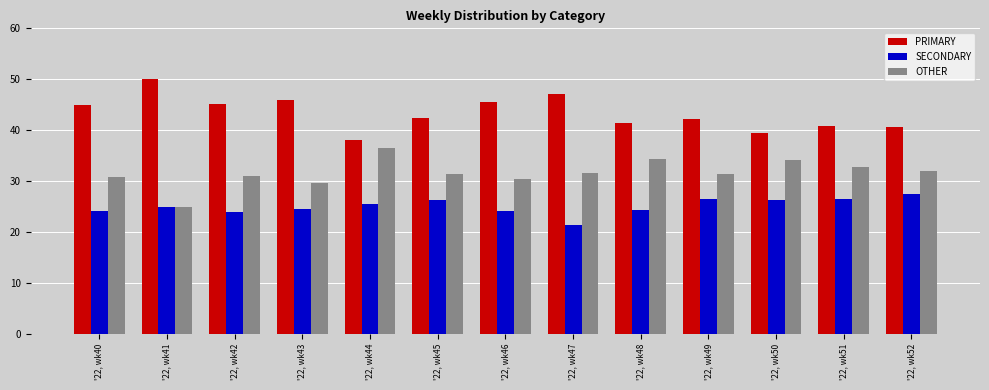

Does the chart contain stacked bars?

No